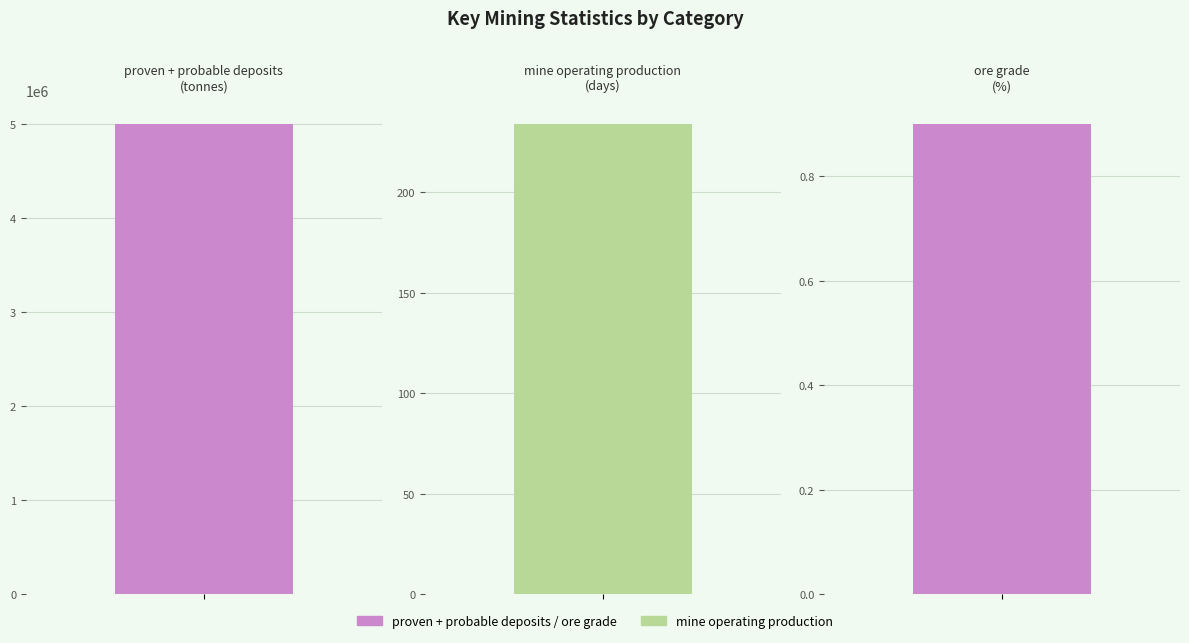

What is the change in value from proven + probable deposits to mine operating production?

-4999766.0